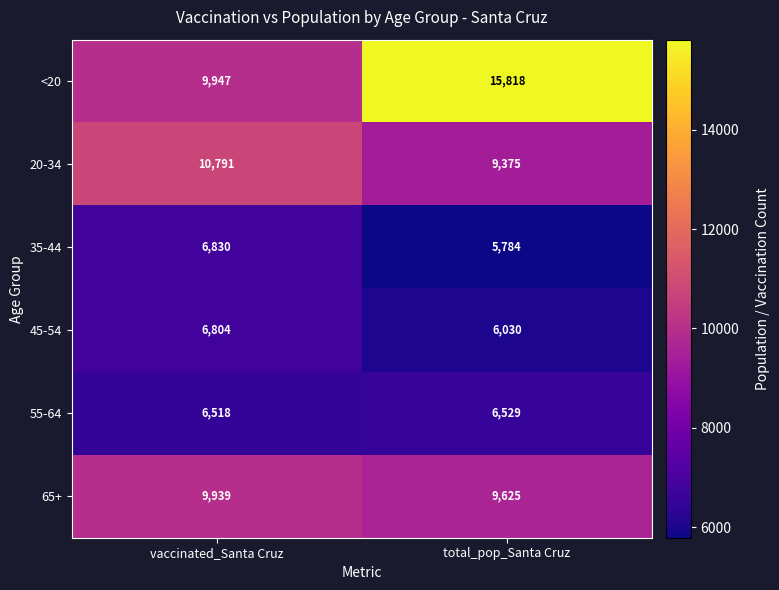

What is the spread (max minus min) of values at vaccinated_Santa Cruz?

4273